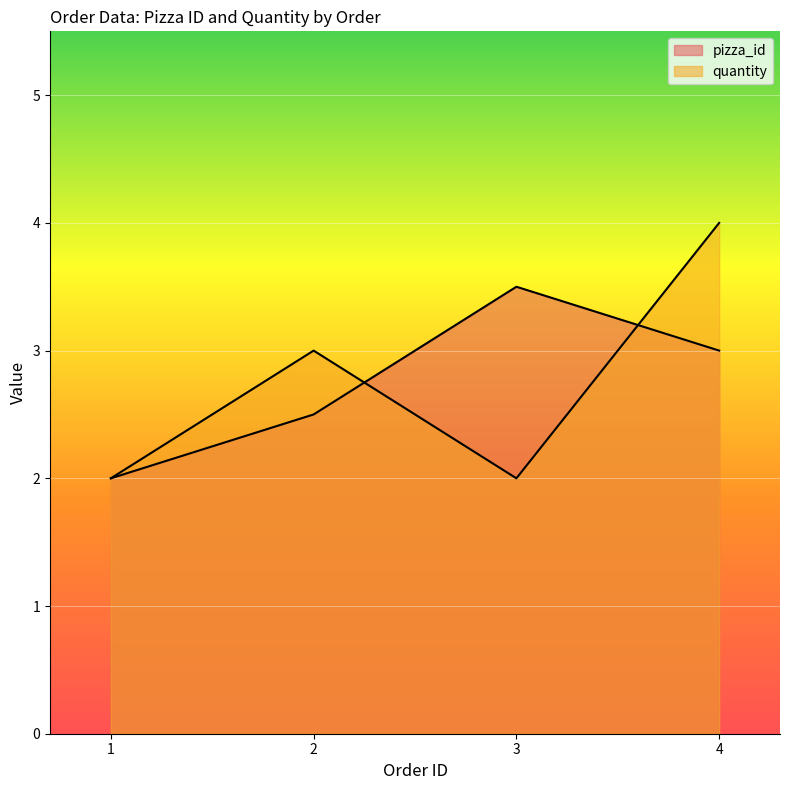

Which series ends up on top after the final intersection of quantity and pizza_id?

quantity